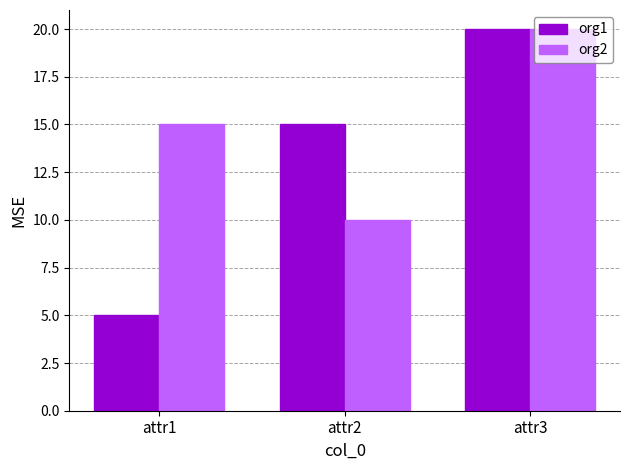

What are all the series names shown in the legend?

org1, org2